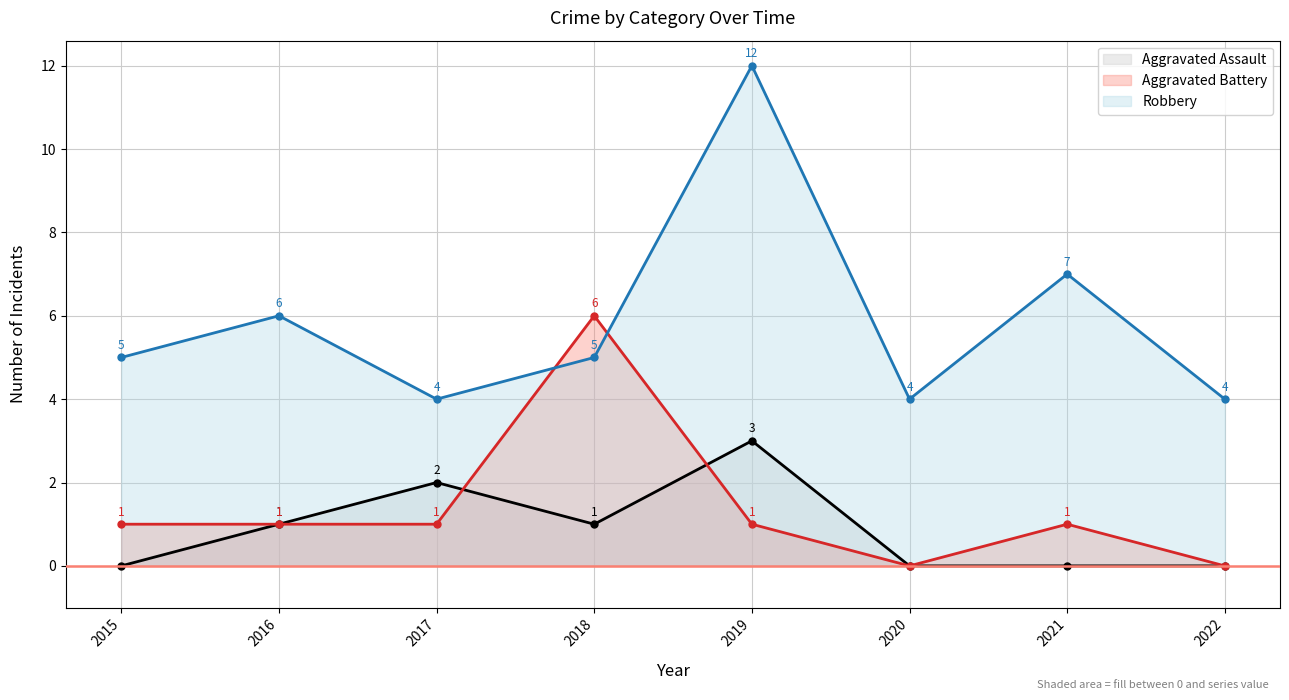

How many lines are shown in the chart?

3